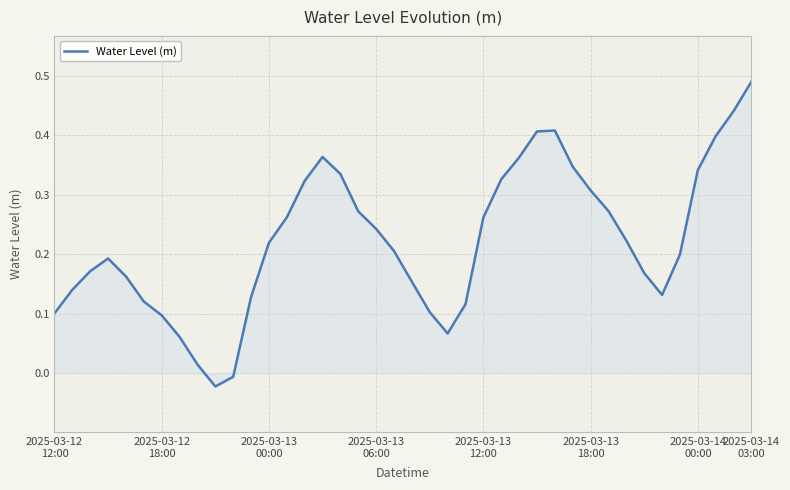

How many lines are shown in the chart?

1